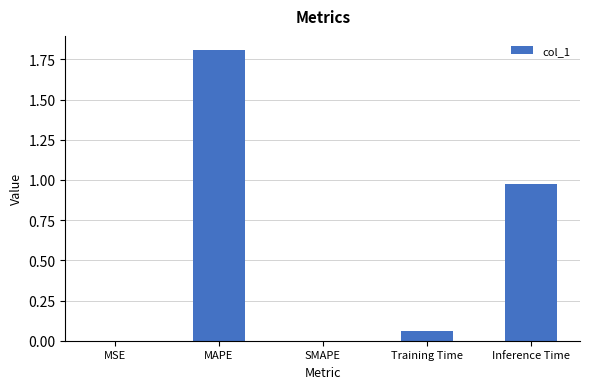

The value at MAPE is 1.0. True or false?

False